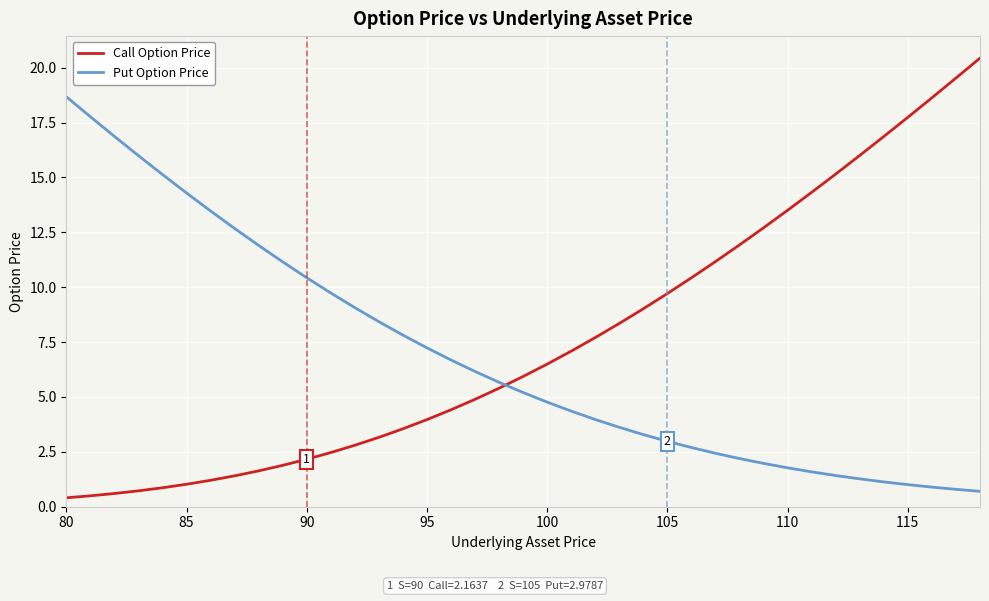

How many times do Put Option Price and Call Option Price cross each other?

1